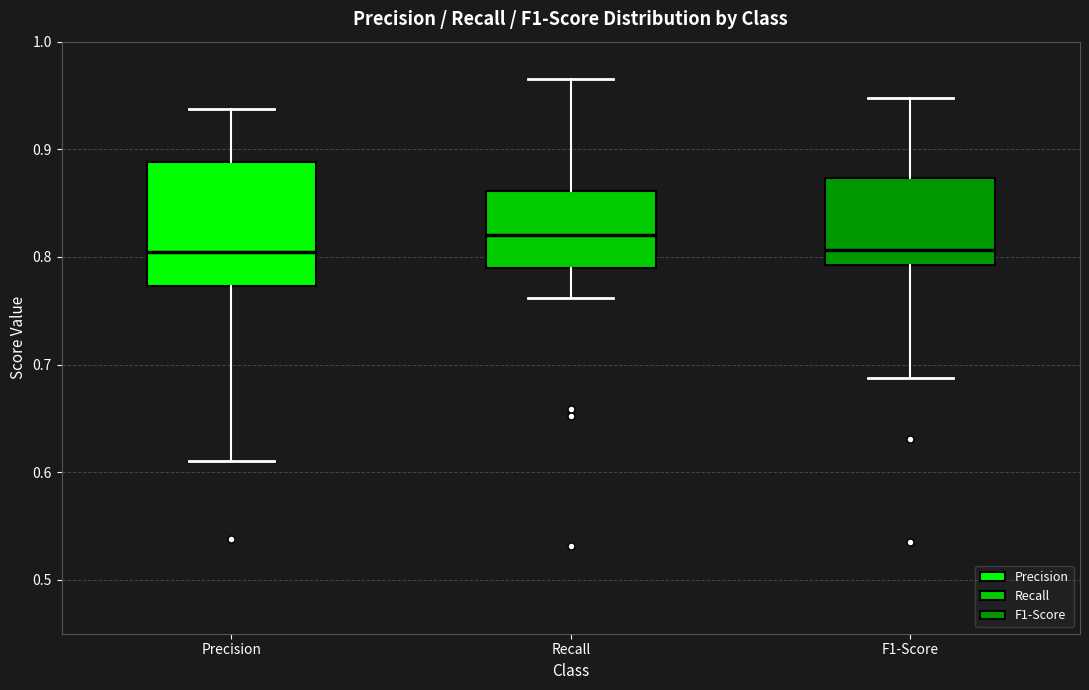

Which box is the tallest, from its lower edge to its upper edge?

Precision